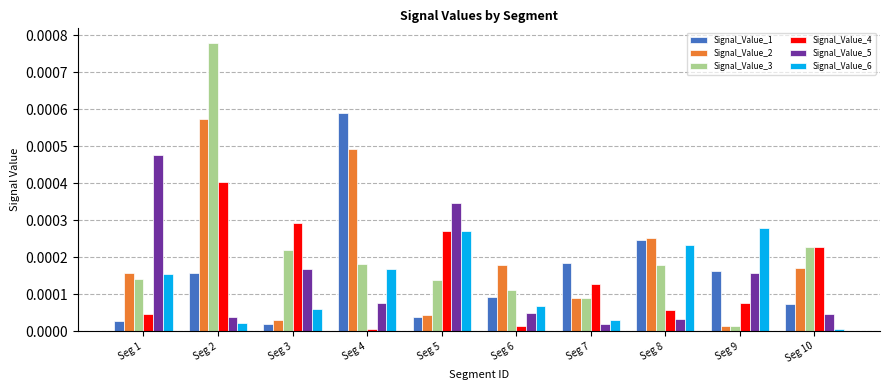

Is it true that Signal_Value_1 equals 0.0 at Seg 9?

True